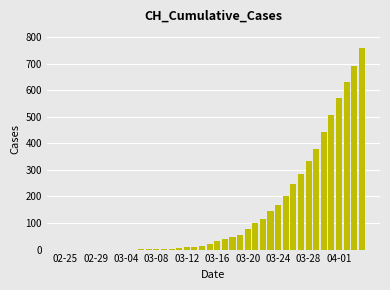

What is the sum of all values?

5882